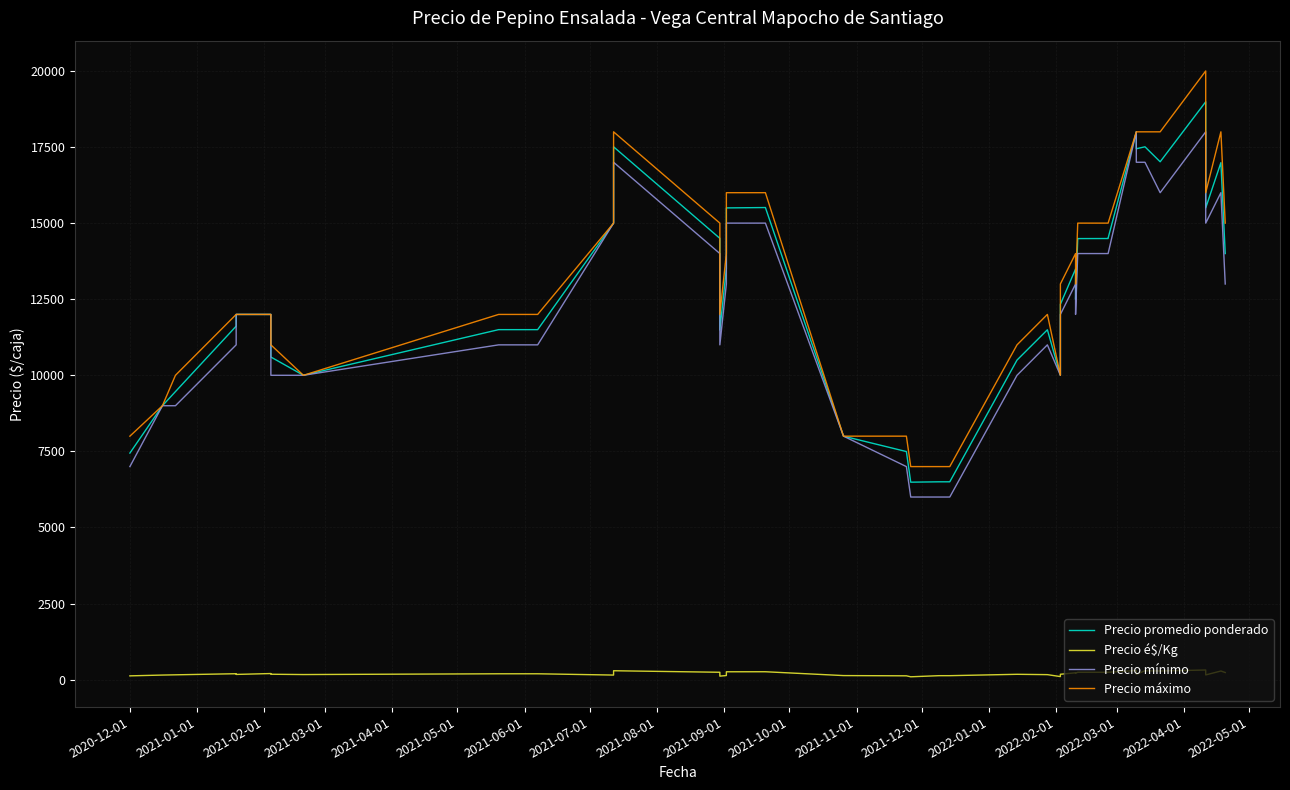

How many values in the Precio é$/Kg series exceed 177?

19